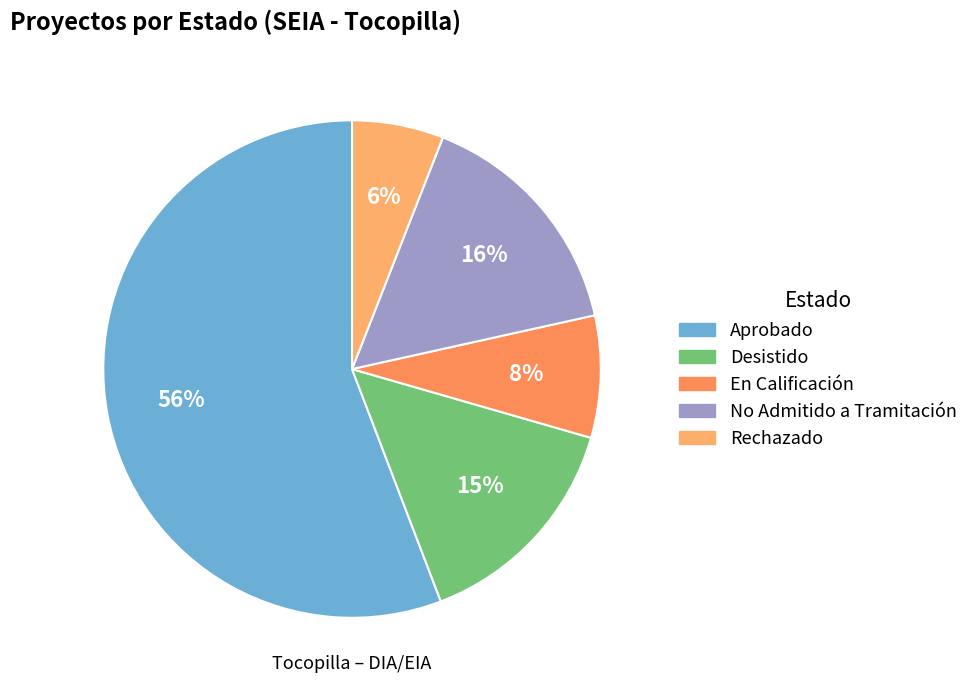

To the nearest percent, what is the difference between the Rechazado and En Calificación slice percentages?

2%